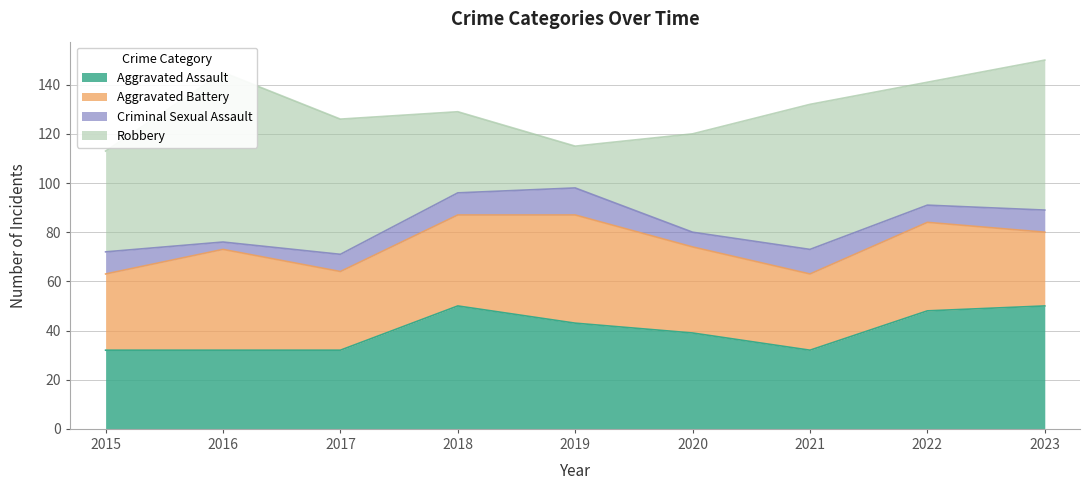

Rank the categories by Criminal Sexual Assault value from lowest to highest.

2016, 2020, 2017, 2022, 2015, 2018, 2023, 2021, 2019